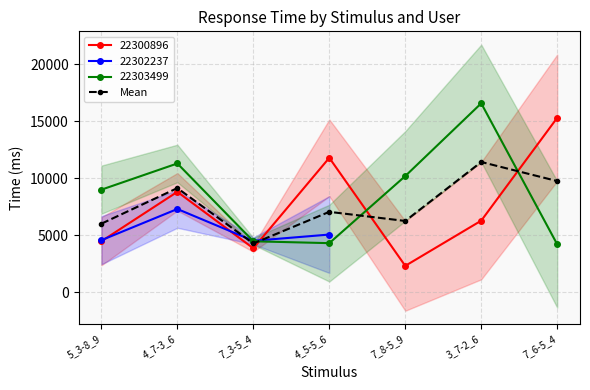

The value at 3_7-2_6 is 15715.9. True or false?

False